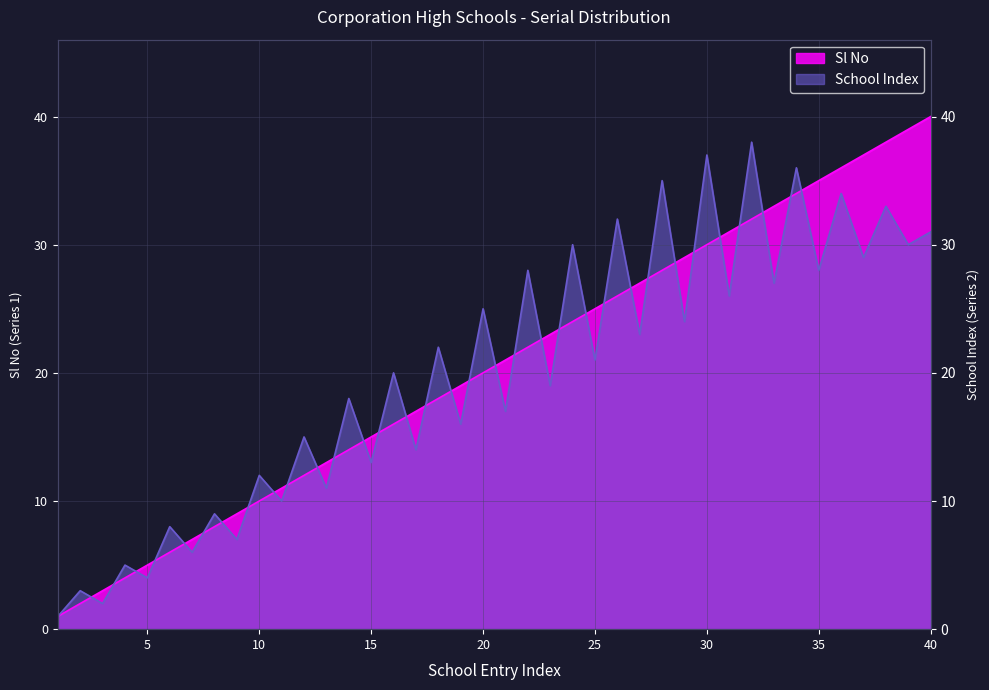

Between 6 and 24, which series saw the biggest shift?

School Index